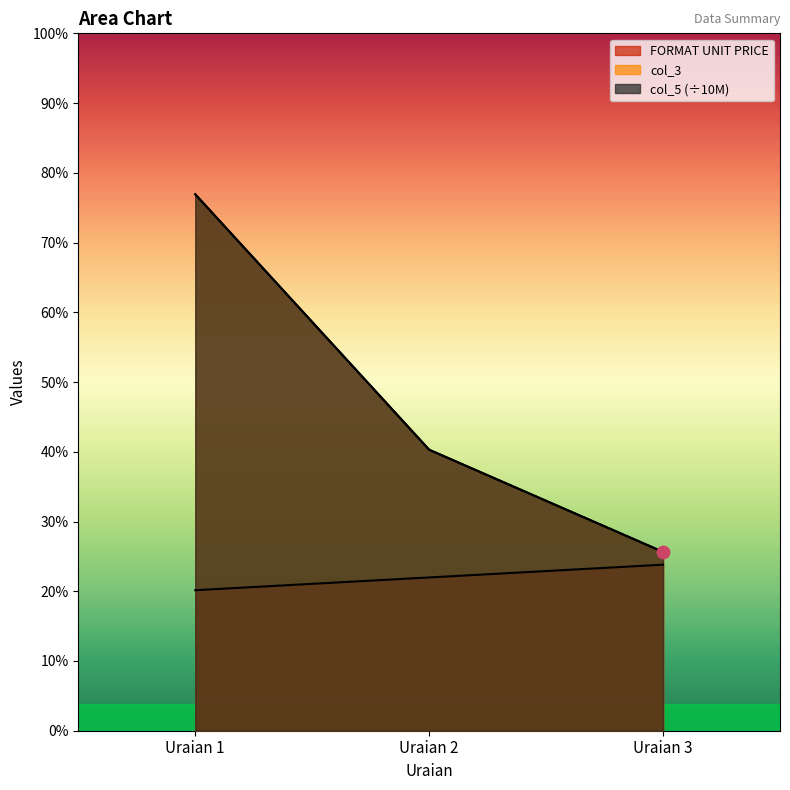

Which series reaches the minimum Y coordinate?

FORMAT UNIT PRICE